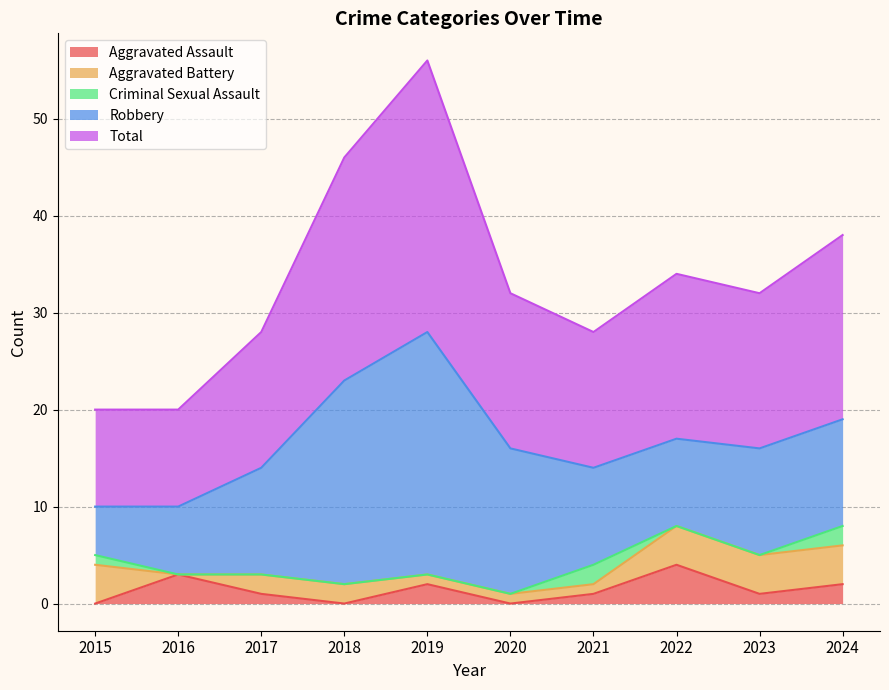

True or false: Robbery and Total intersect in this chart.

False